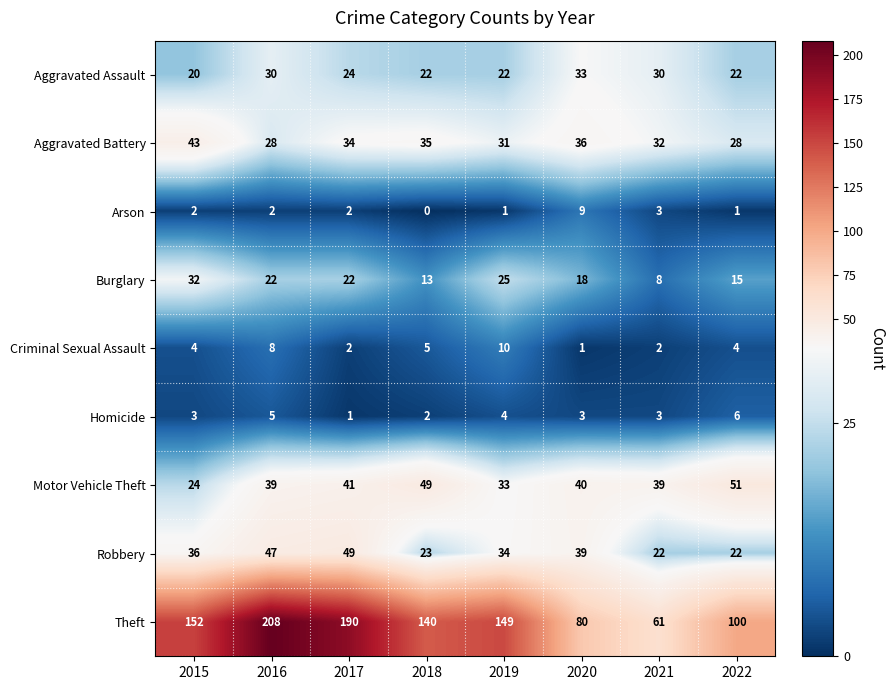

Rank the series by their maximum value, from lowest to highest.

Homicide, Arson, Criminal Sexual Assault, Burglary, Aggravated Assault, Aggravated Battery, Robbery, Motor Vehicle Theft, Theft